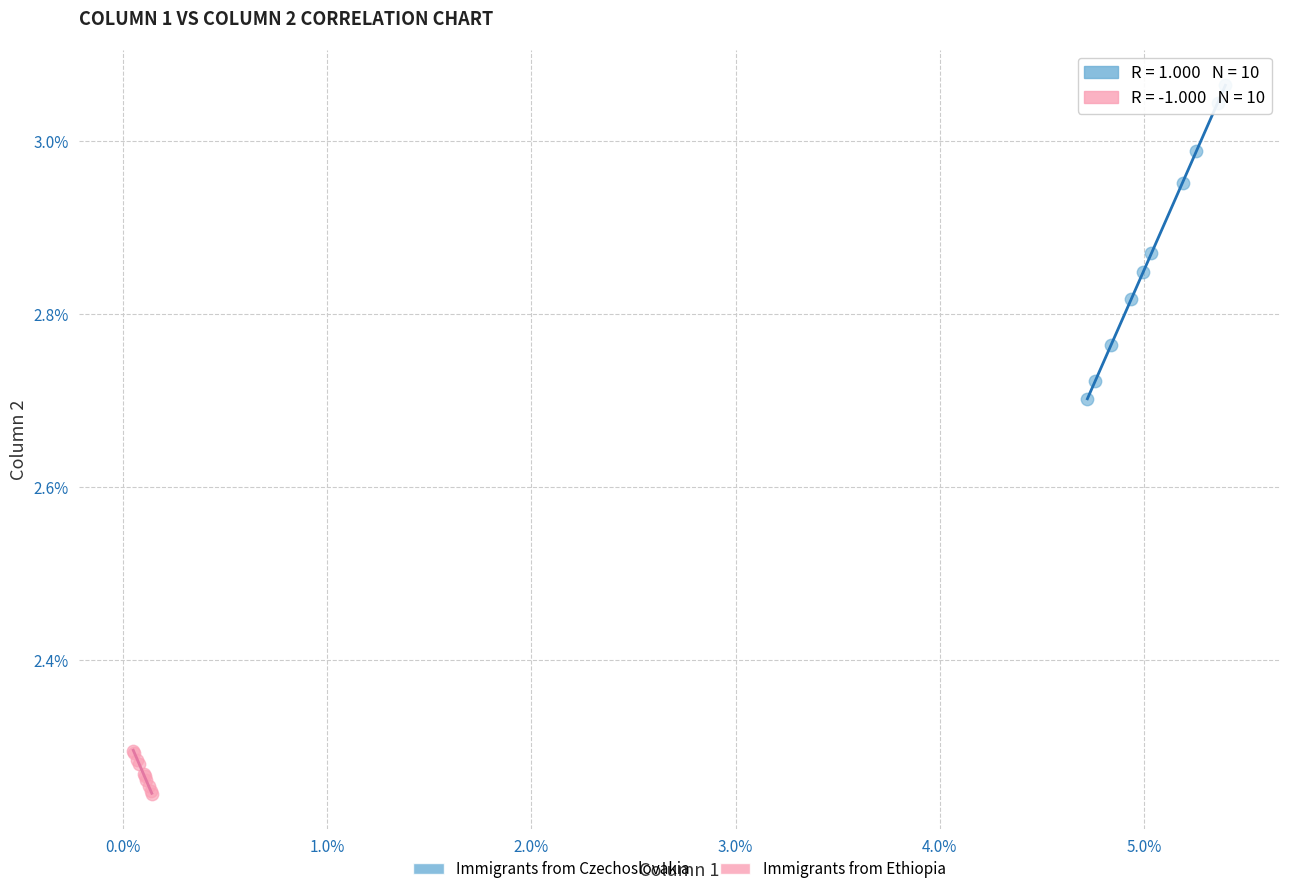

Which series contains the lowest Y value?

Immigrants from Ethiopia